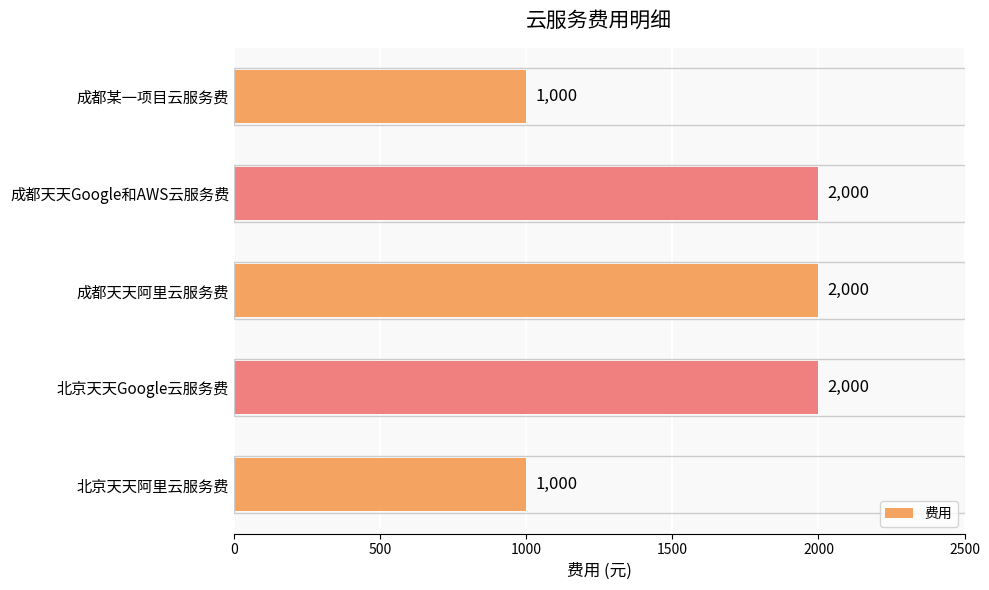

What is the sum of the values at 成都某一项目云服务费 and 北京天天Google云服务费?

3000